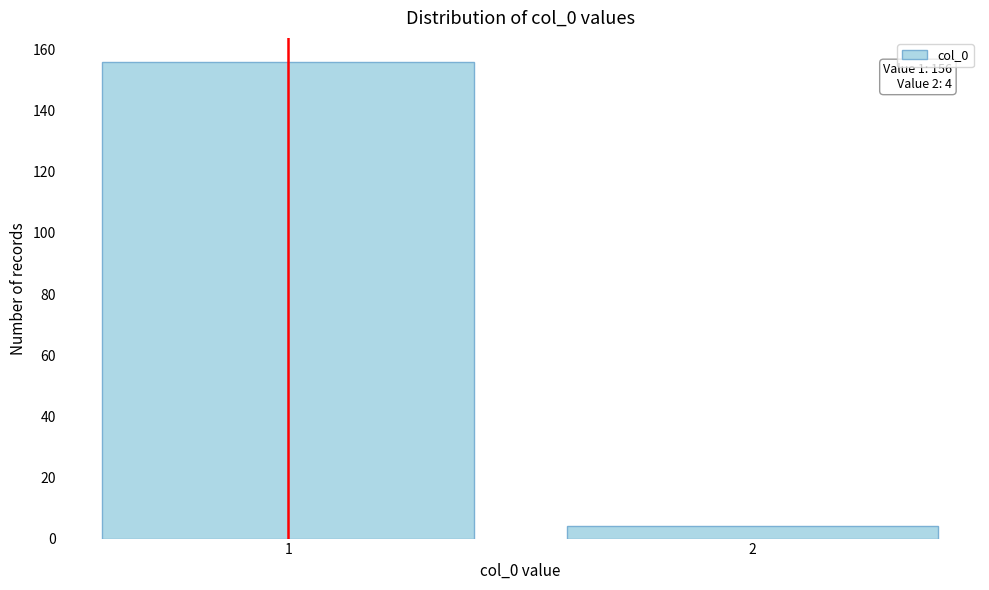

Reading left to right, what are all the values shown in this chart?

156	4